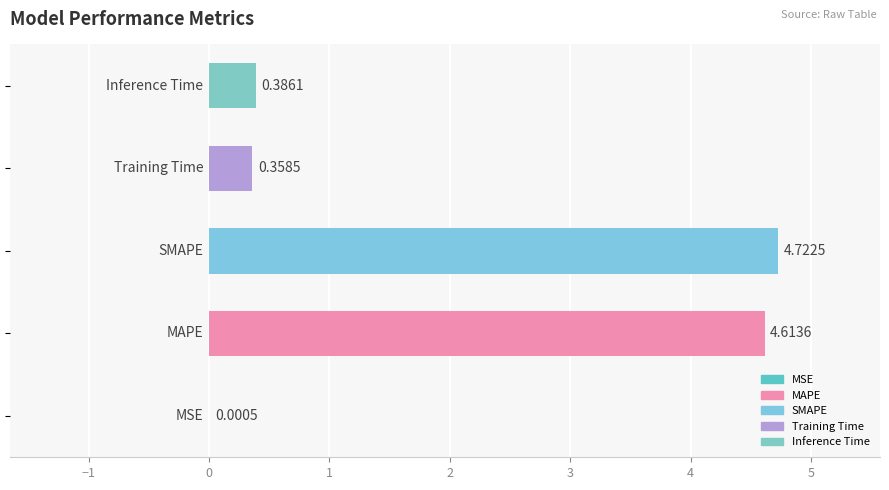

Does the chart contain stacked bars?

No